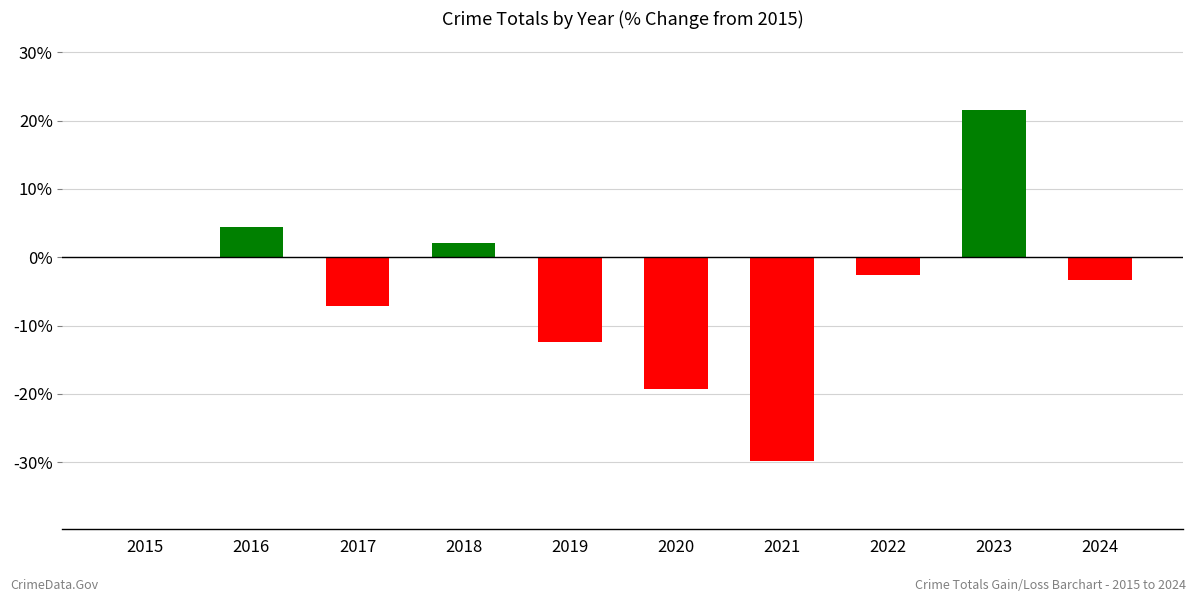

The chart shows a value of -18.7 at 2021. True or false?

False